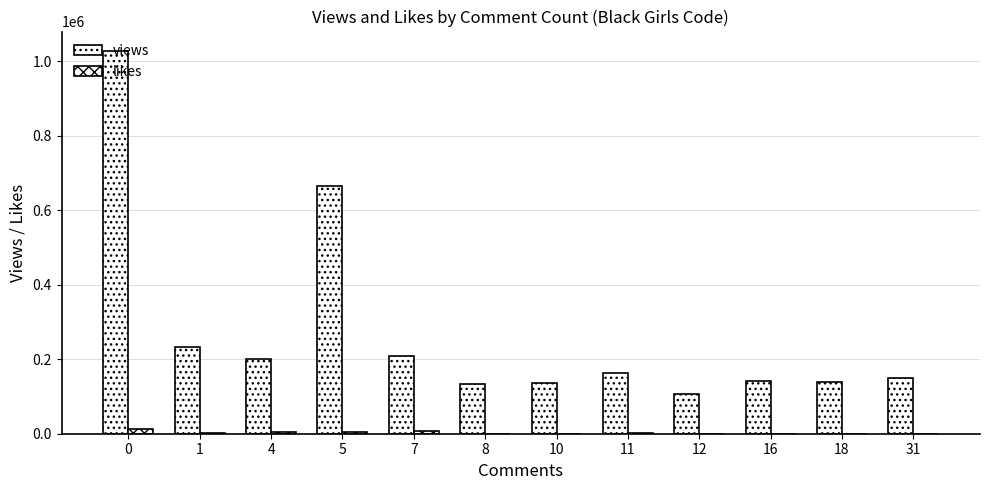

What is the value of the views bar at the 10th from the left?

141752